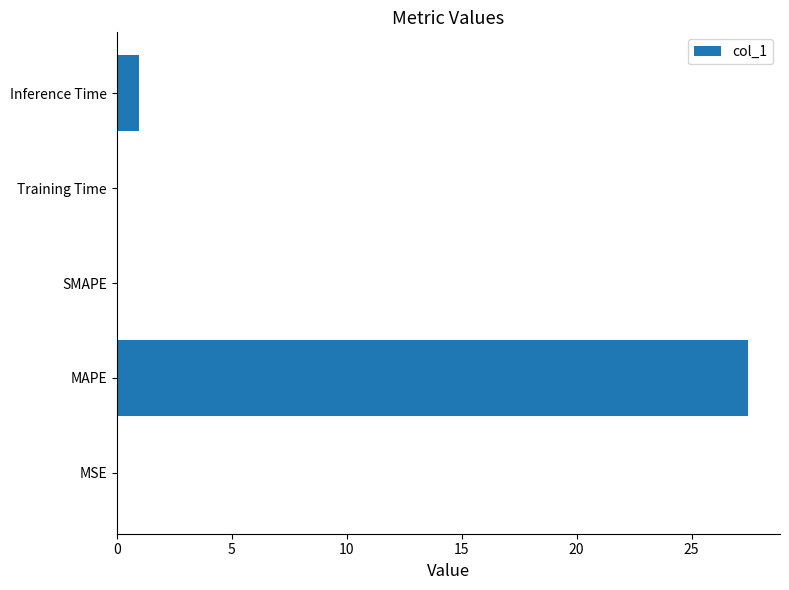

How many series are shown in this chart?

1